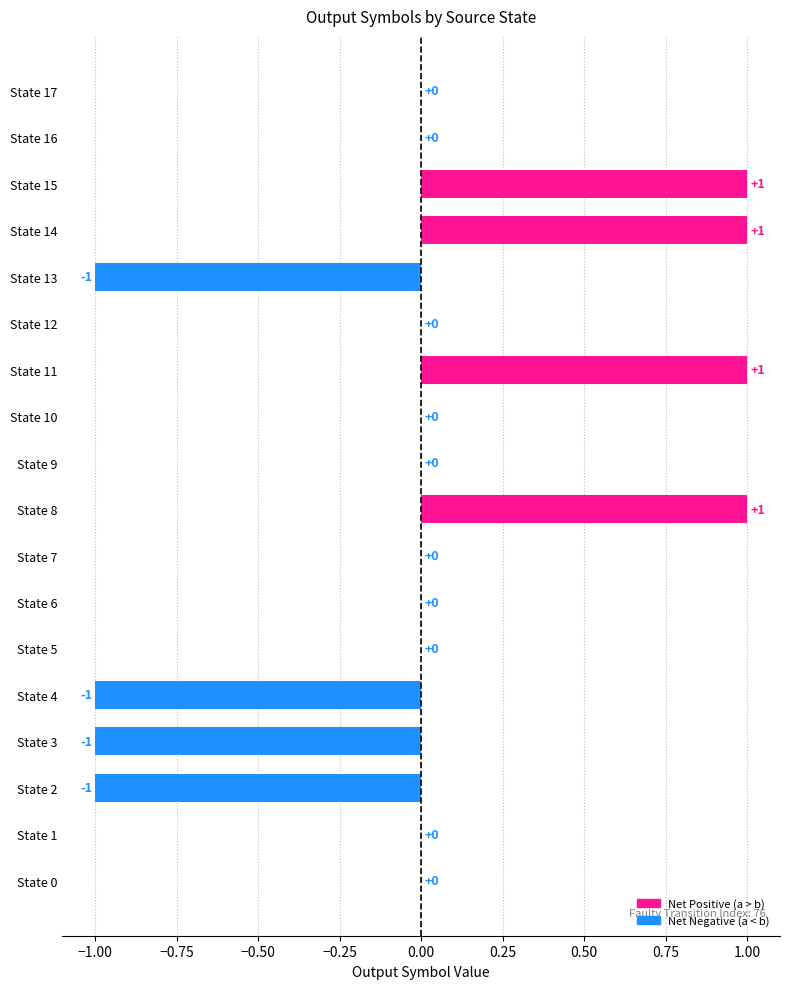

Reading top to bottom, what are all the values shown in this chart?

State 17=0	State 16=0	State 15=1	State 14=1	State 13=-1	State 12=0	State 11=1	State 10=0	State 9=0	State 8=1	State 7=0	State 6=0	State 5=0	State 4=-1	State 3=-1	State 2=-1	State 1=0	State 0=0